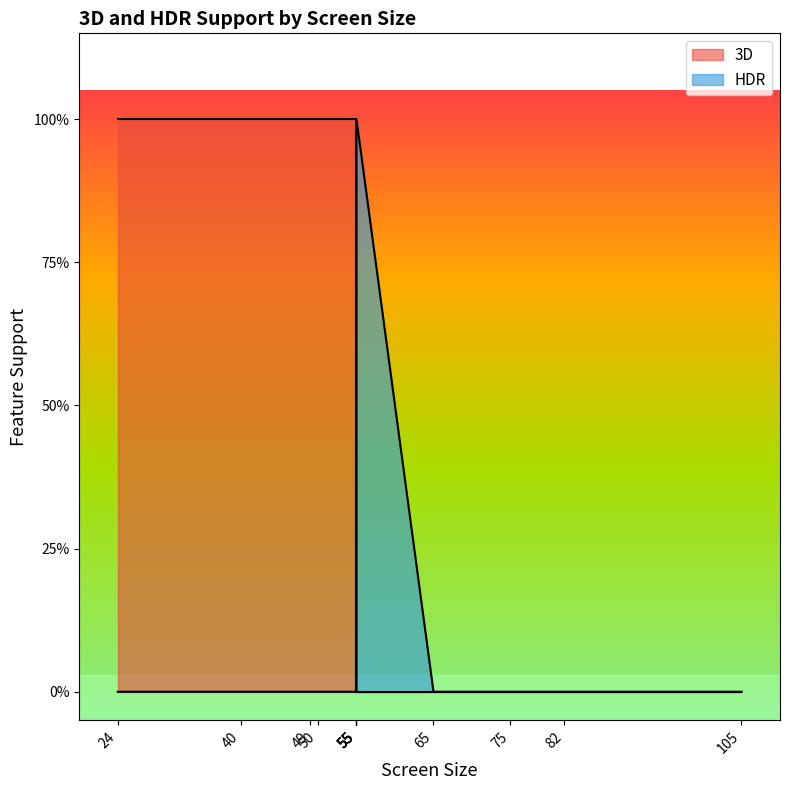

The value of 3D at 105 is 0. True or false?

True